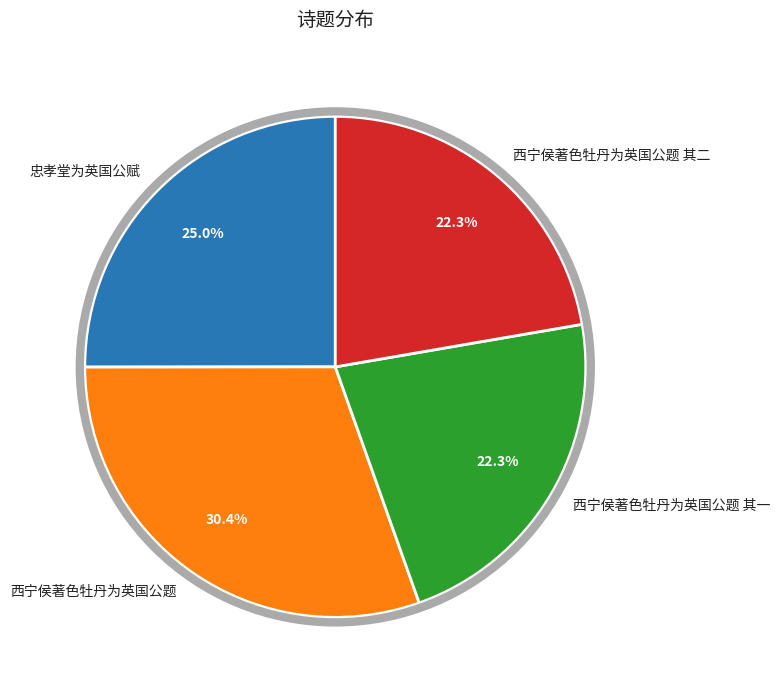

Do 忠孝堂为英国公赋 and 西宁侯著色牡丹为英国公题 together represent more than half of the pie?

Yes